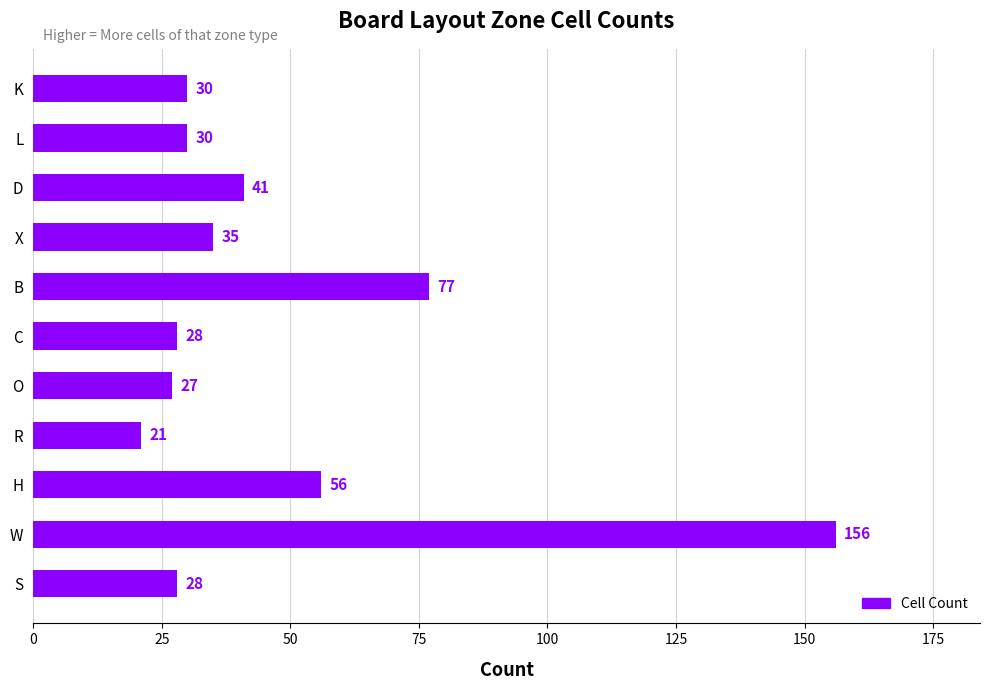

Reading bottom to top, transcribe all the data shown in this chart.

S=28	W=156	H=56	R=21	O=27	C=28	B=77	X=35	D=41	L=30	K=30